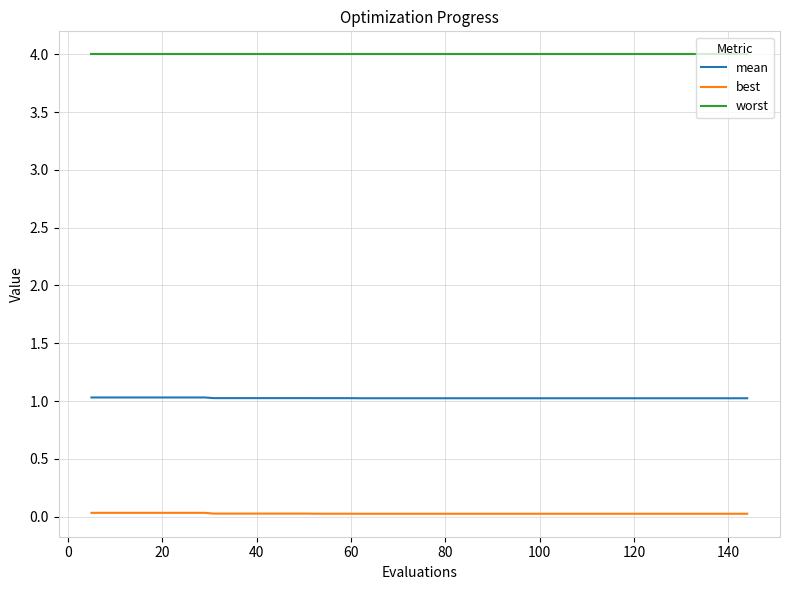

Rank the series by their average value, from highest to lowest.

worst, mean, best